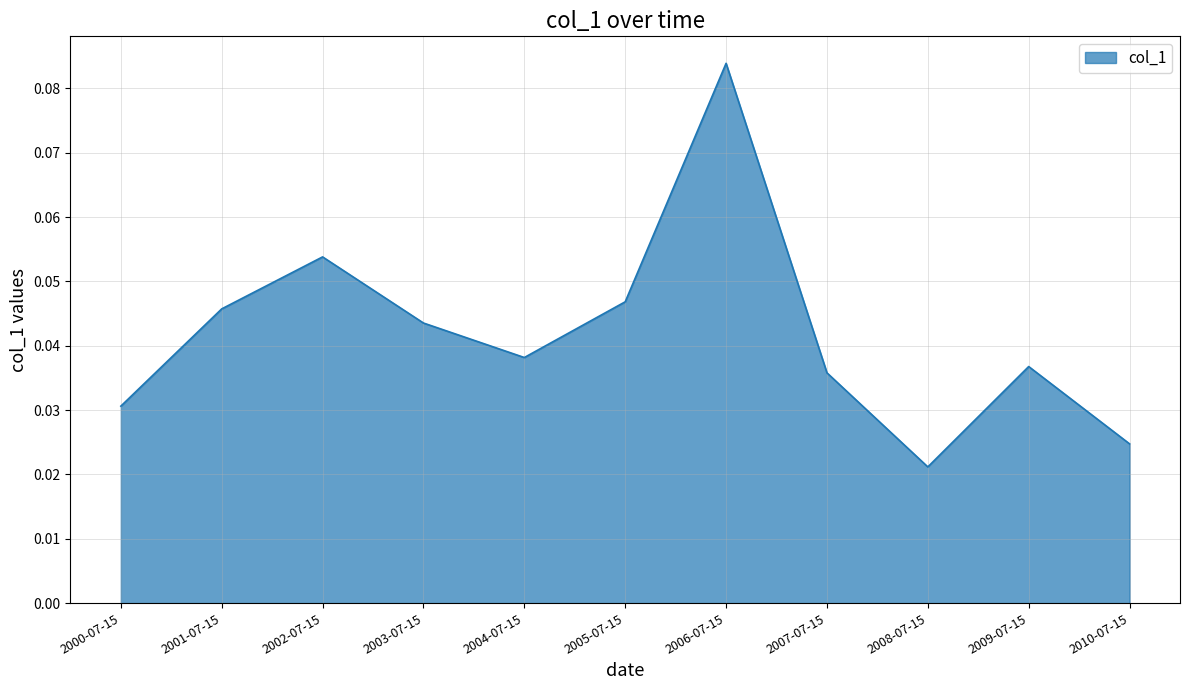

The value at 2001-07-15 is 0.1. True or false?

False